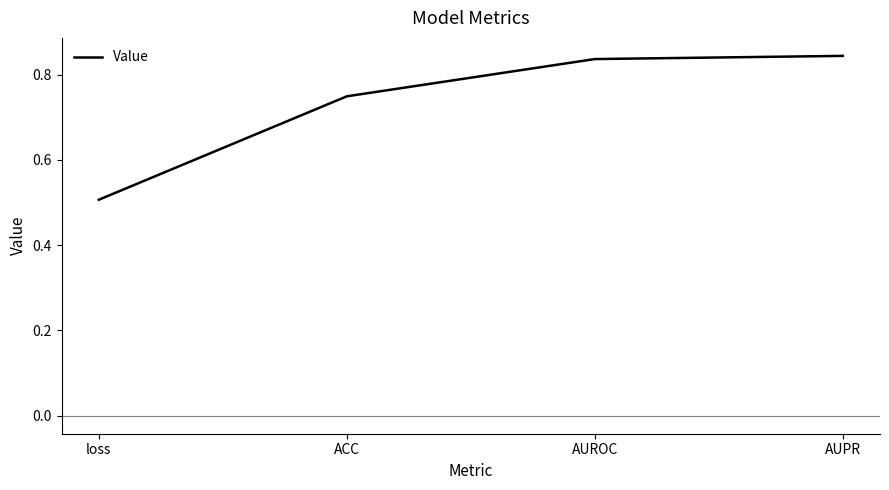

Is it true that the value at AUPR is 1.4?

False